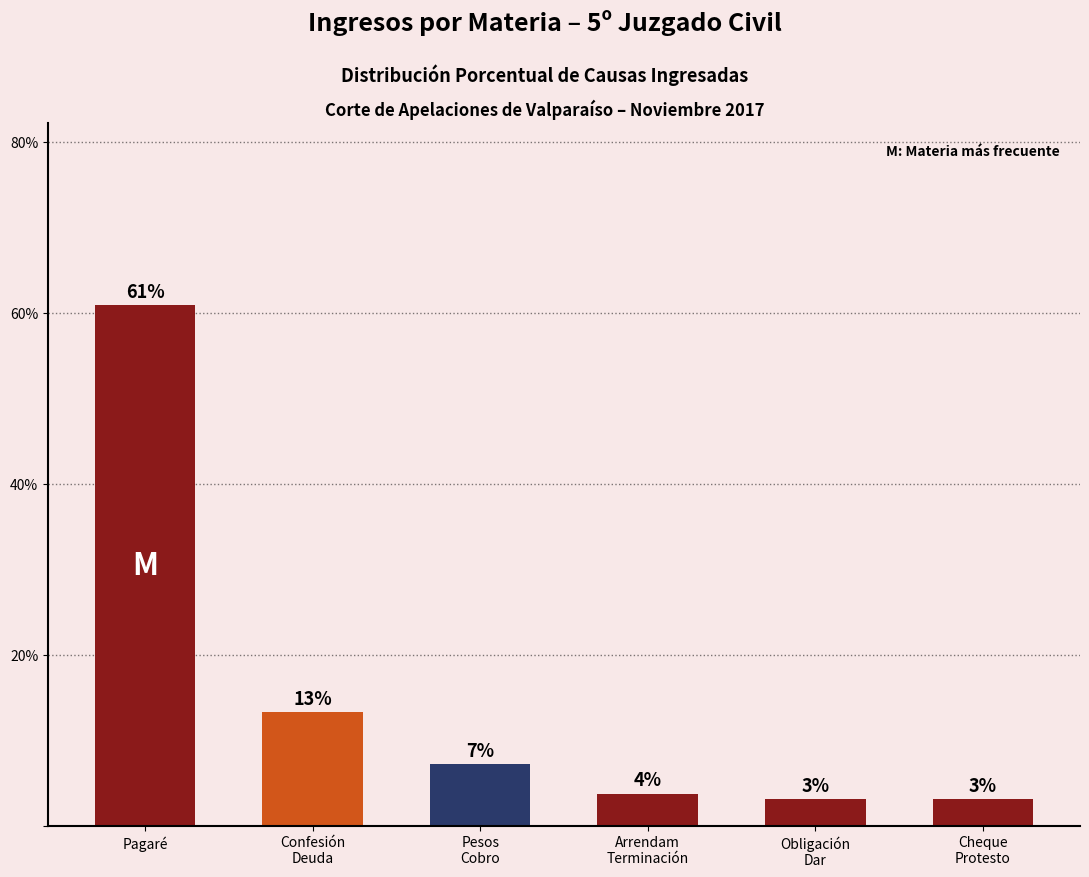

What is the label of the 3rd bar from the left?

Pesos
Cobro